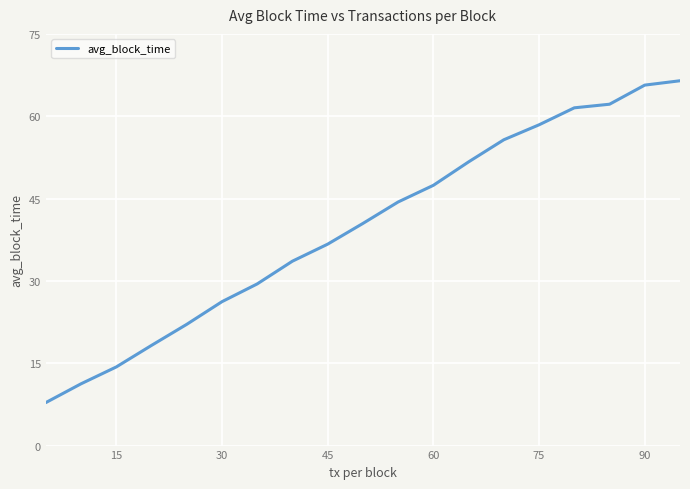

What is the difference between the maximum and minimum values?

58.6